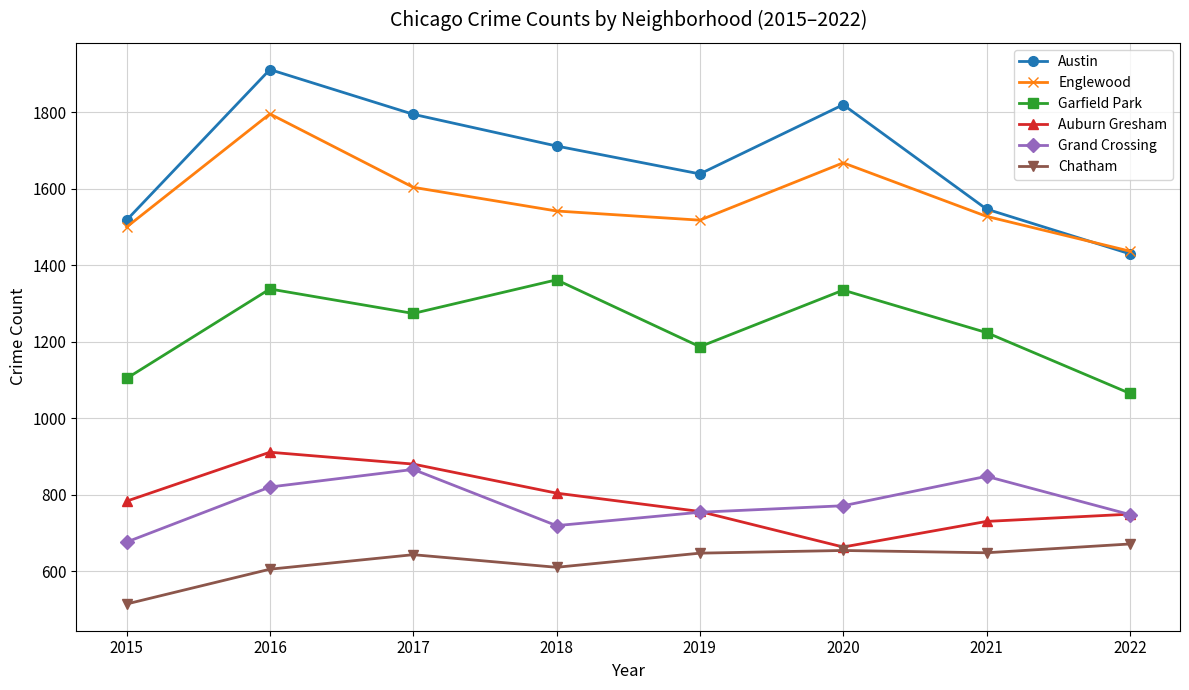

Rank the series at 2018 from highest to lowest value.

Austin, Englewood, Garfield Park, Auburn Gresham, Grand Crossing, Chatham